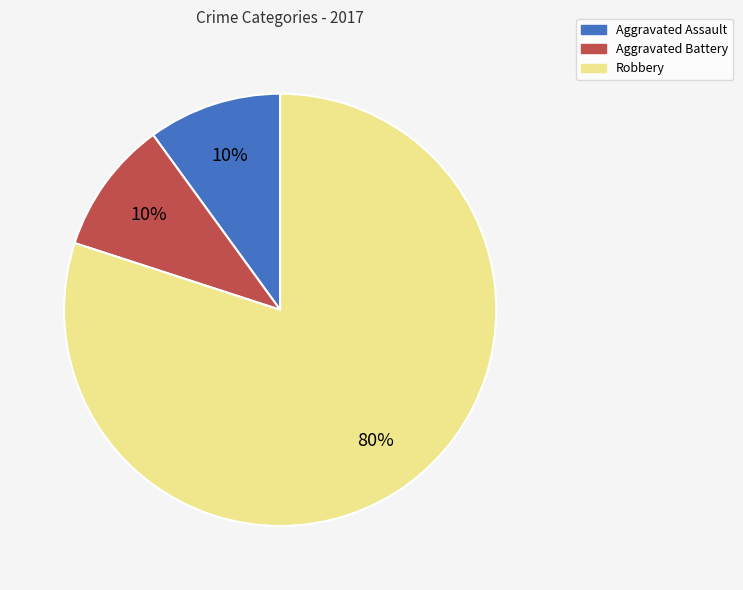

Which category accounts for the majority?

Robbery